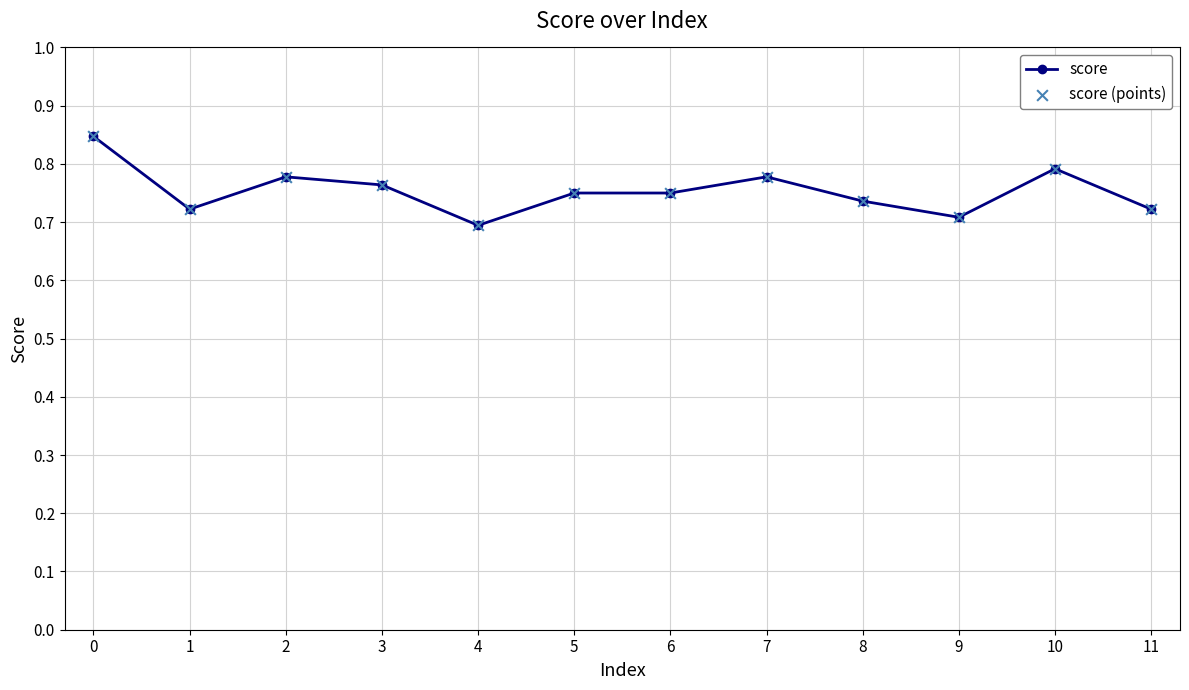

Between 4 and 7, which is larger?

7